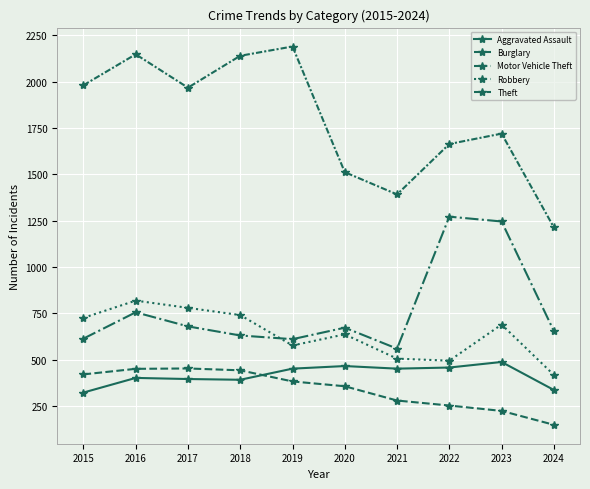

List the series in order of their peak value, lowest first.

Burglary, Aggravated Assault, Robbery, Motor Vehicle Theft, Theft